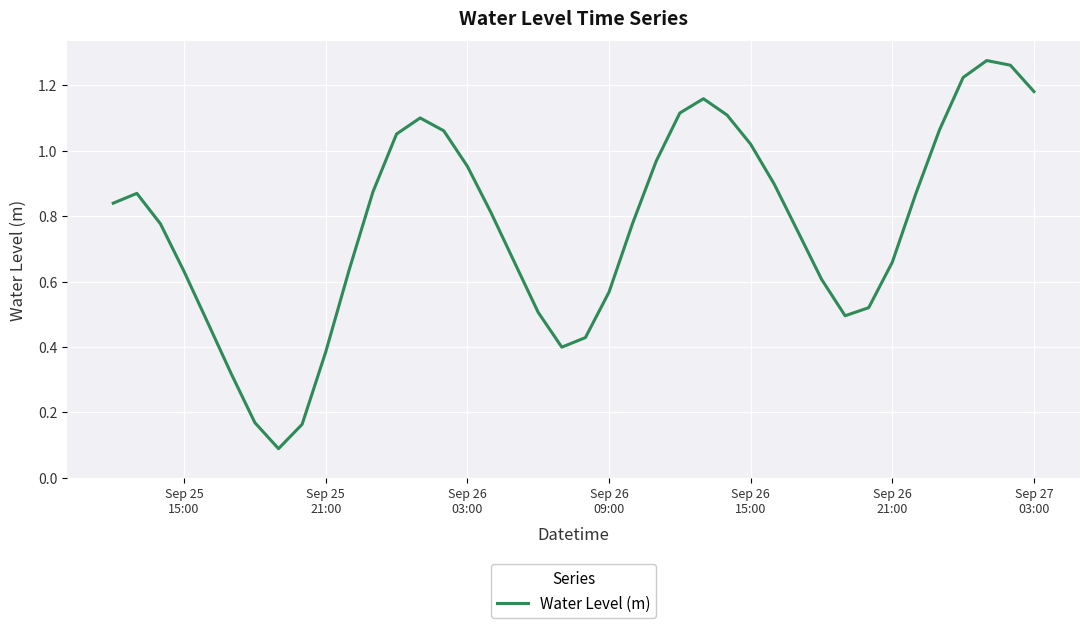

How many lines are shown in the chart?

1